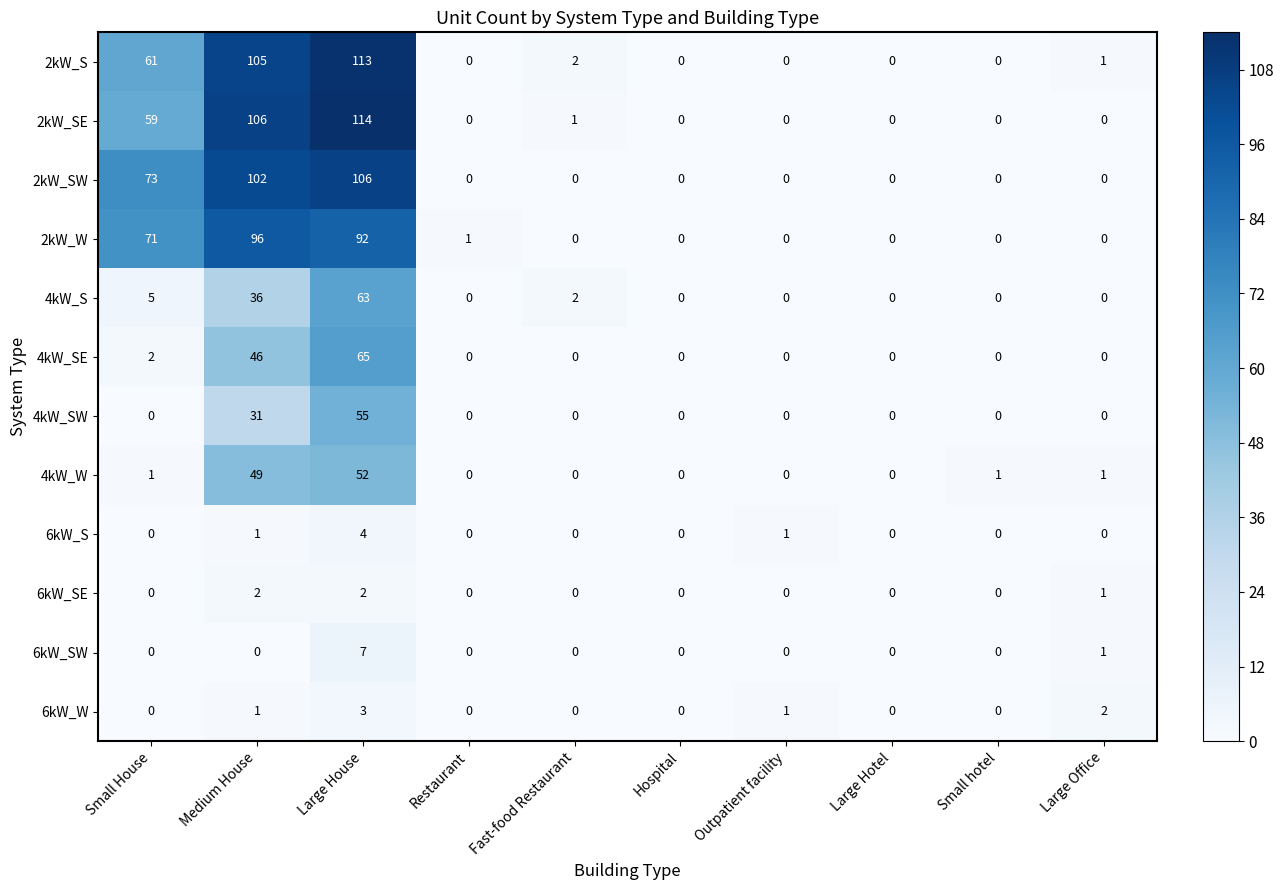

Count the number of categories in the chart.

10